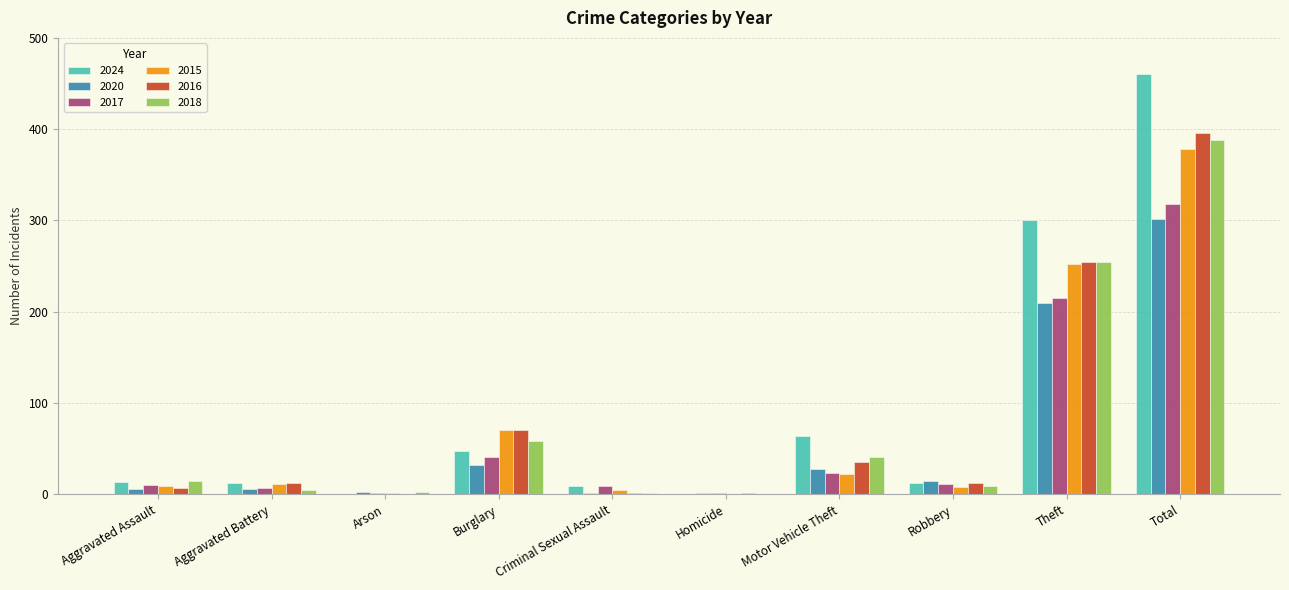

The value of 2018 at Burglary is 58. True or false?

True